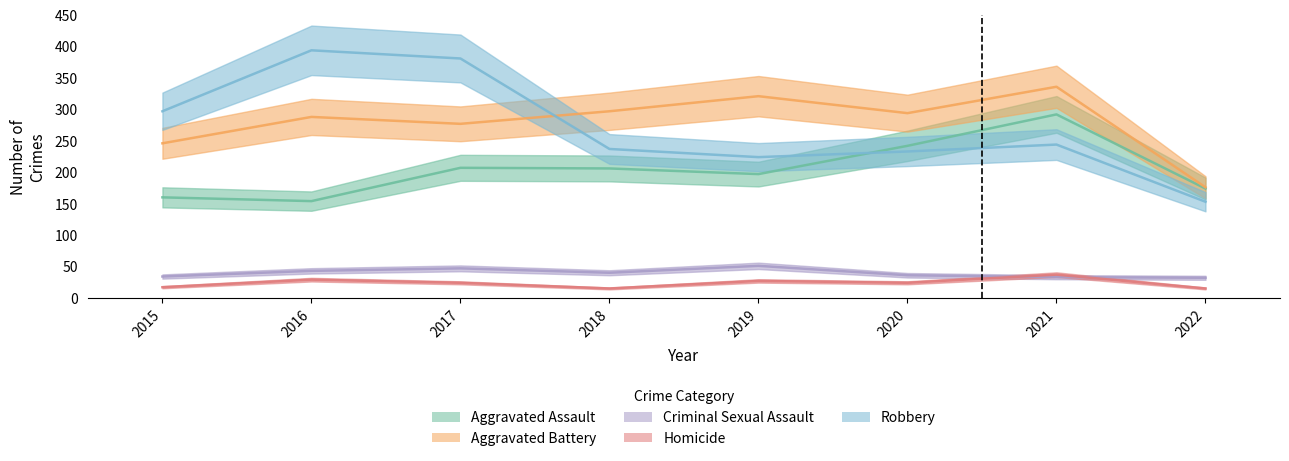

What is the value of the Homicide point at the 1st from the left?

17